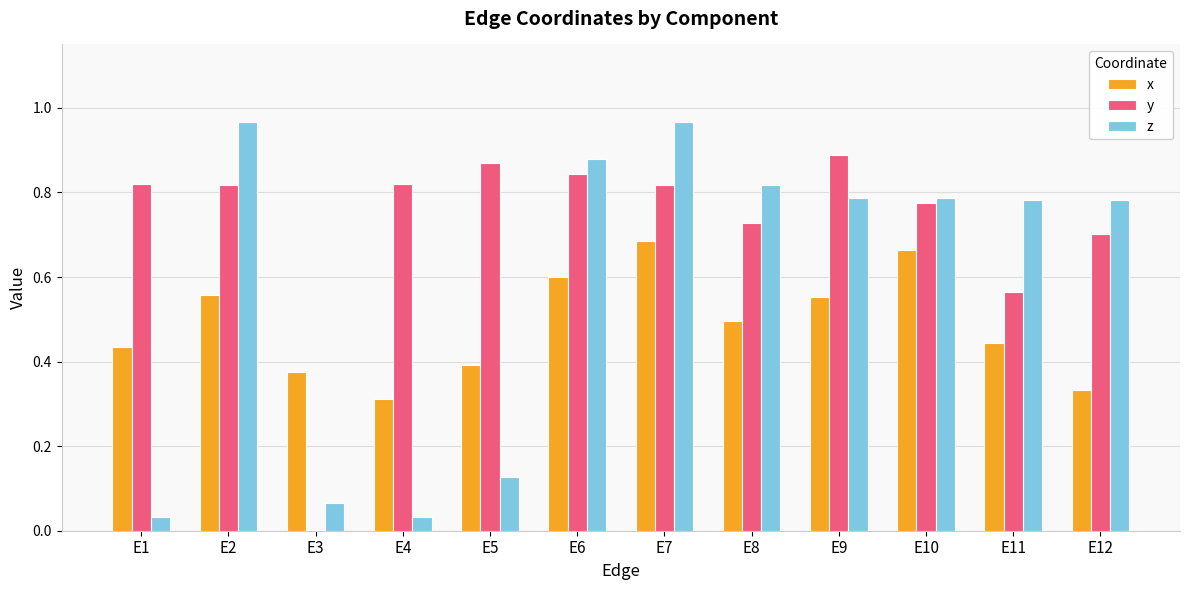

What is the sum of all z values?

7.0